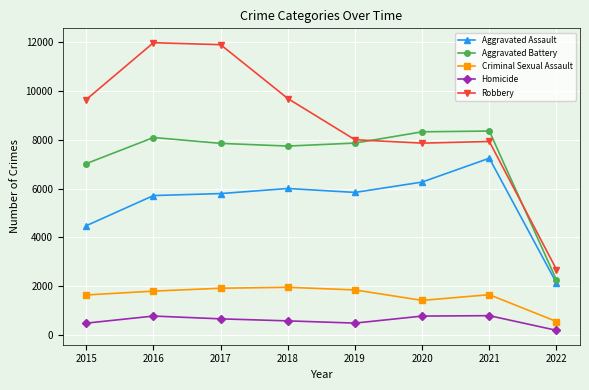

The value of Robbery at 2020 is 10563. True or false?

False